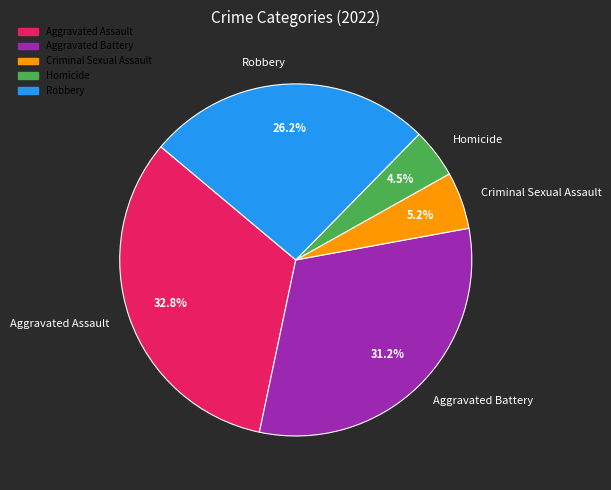

True or false: Robbery accounts for 26% of the total.

True